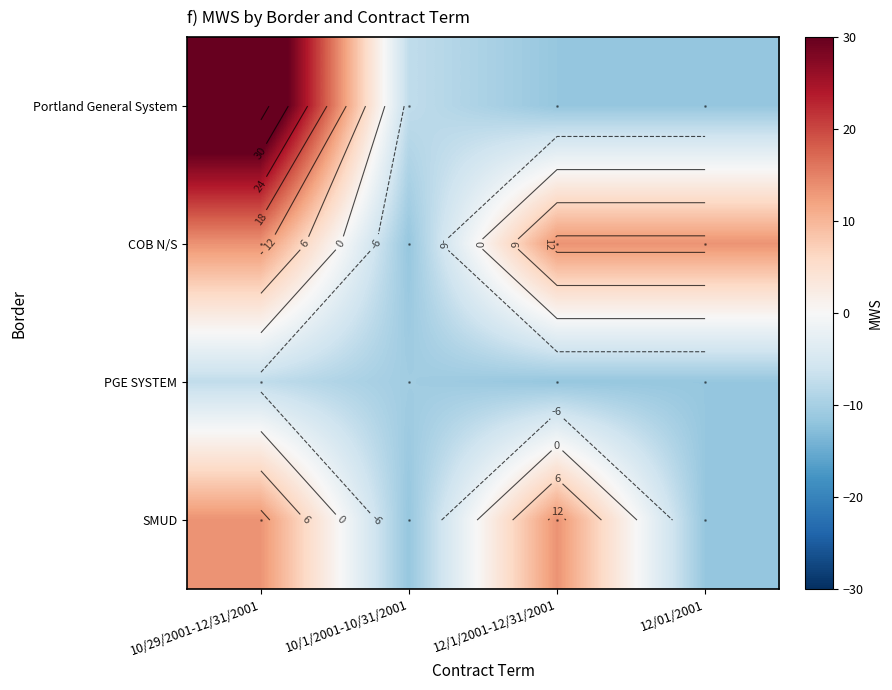

What is the difference between the COB N/S values at 10/1/2001-10/31/2001 and 10/29/2001-12/31/2001?

25.0